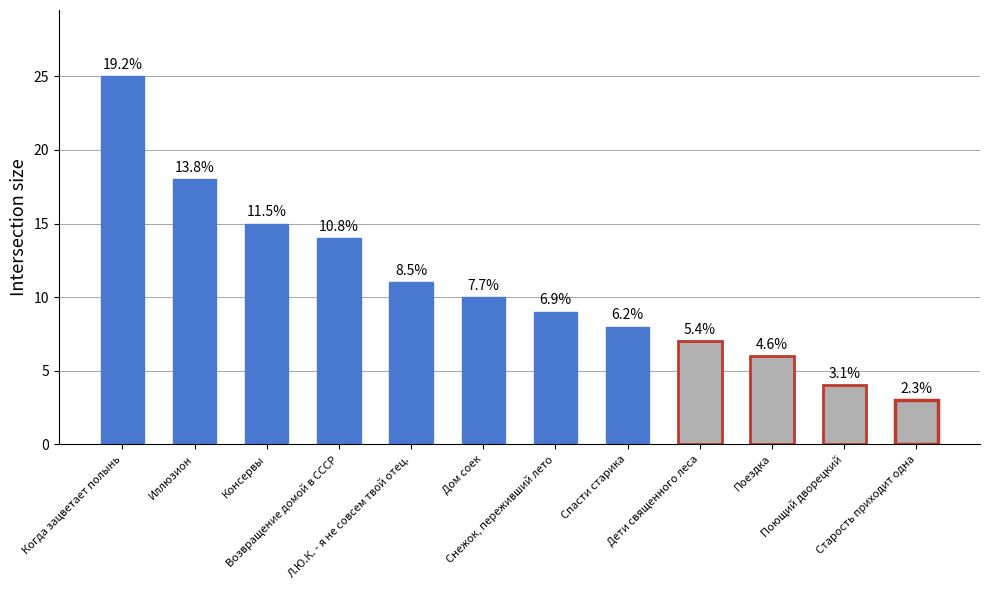

How many bars are there in total?

12